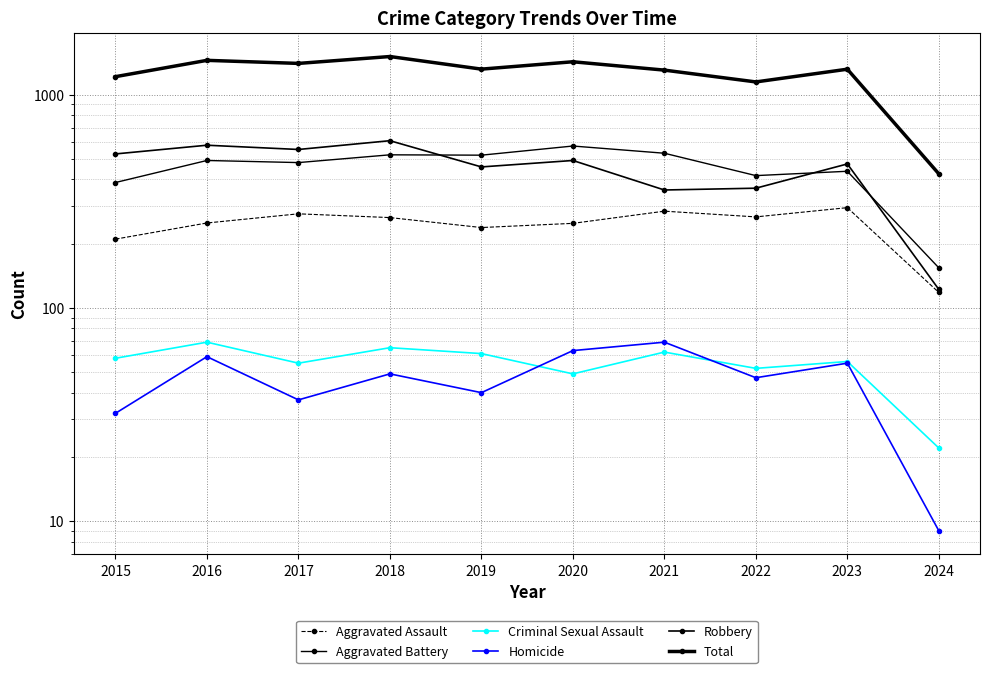

What is the spread (max minus min) of values at 2023?

1261